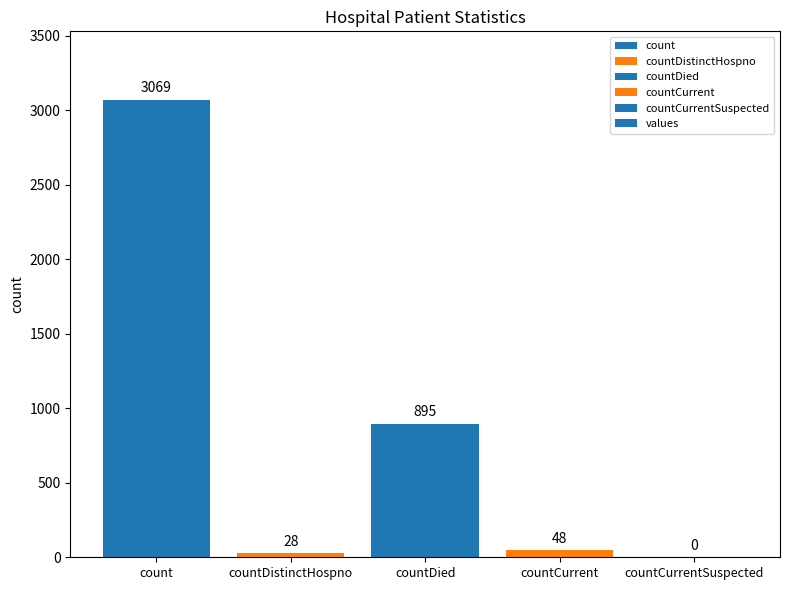

Reading right to left, extract all data points from this chart.

0	48	895	28	3069